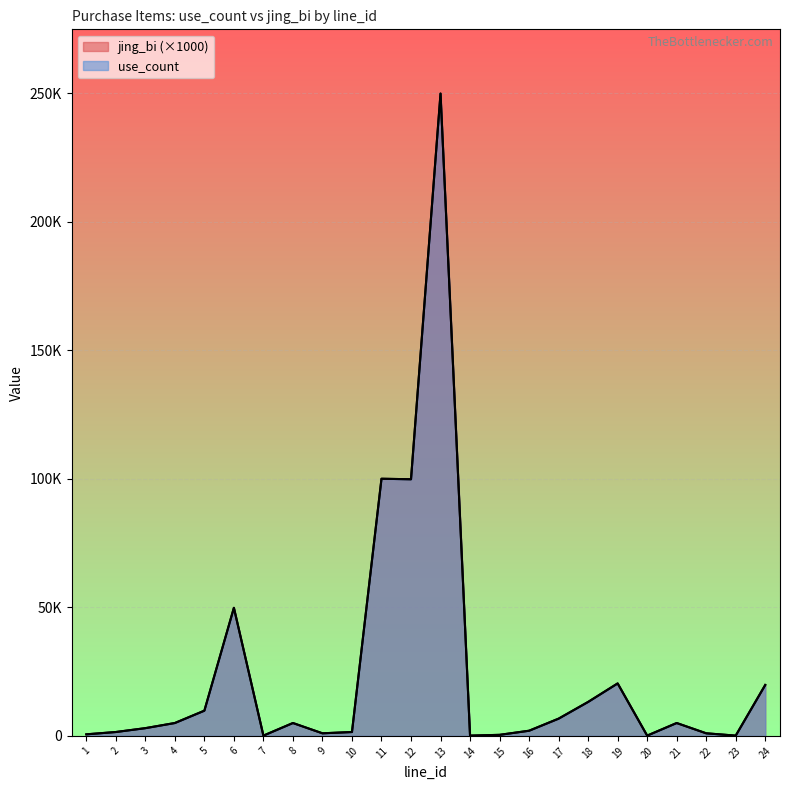

Which has a higher value, 18 or 1?

18